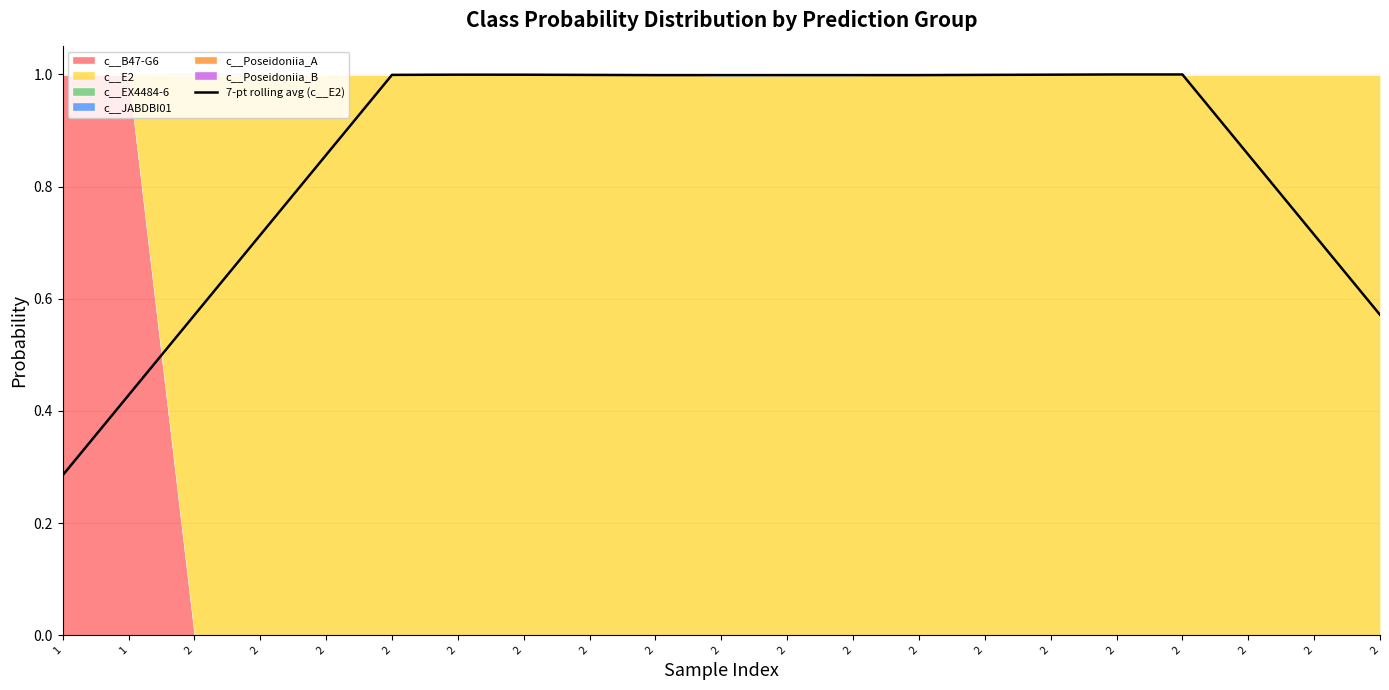

What is the difference between the maximum and minimum values?

0.7